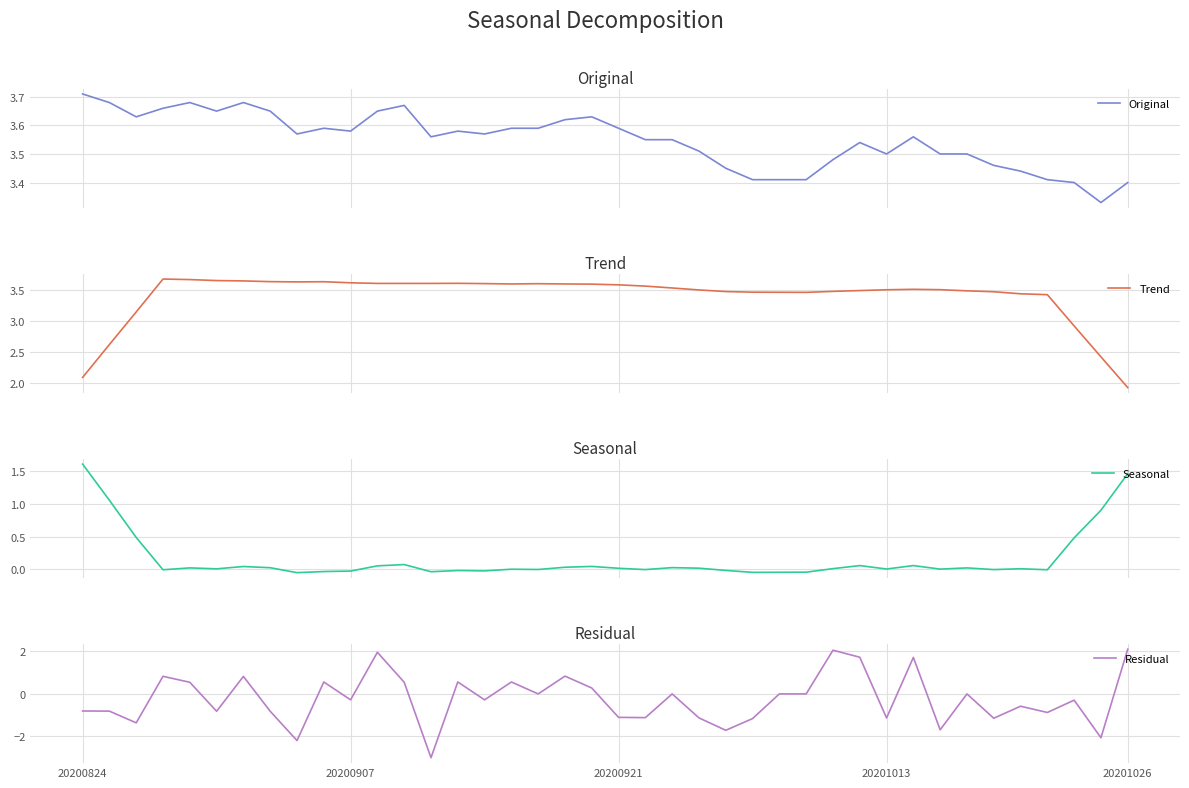

At 17, list the series in order from largest to smallest.

Trend, Original, Residual, Seasonal